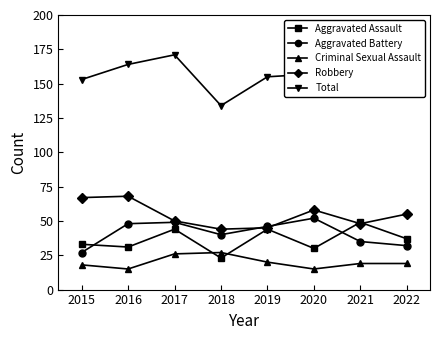

What is the maximum value for Robbery?

68